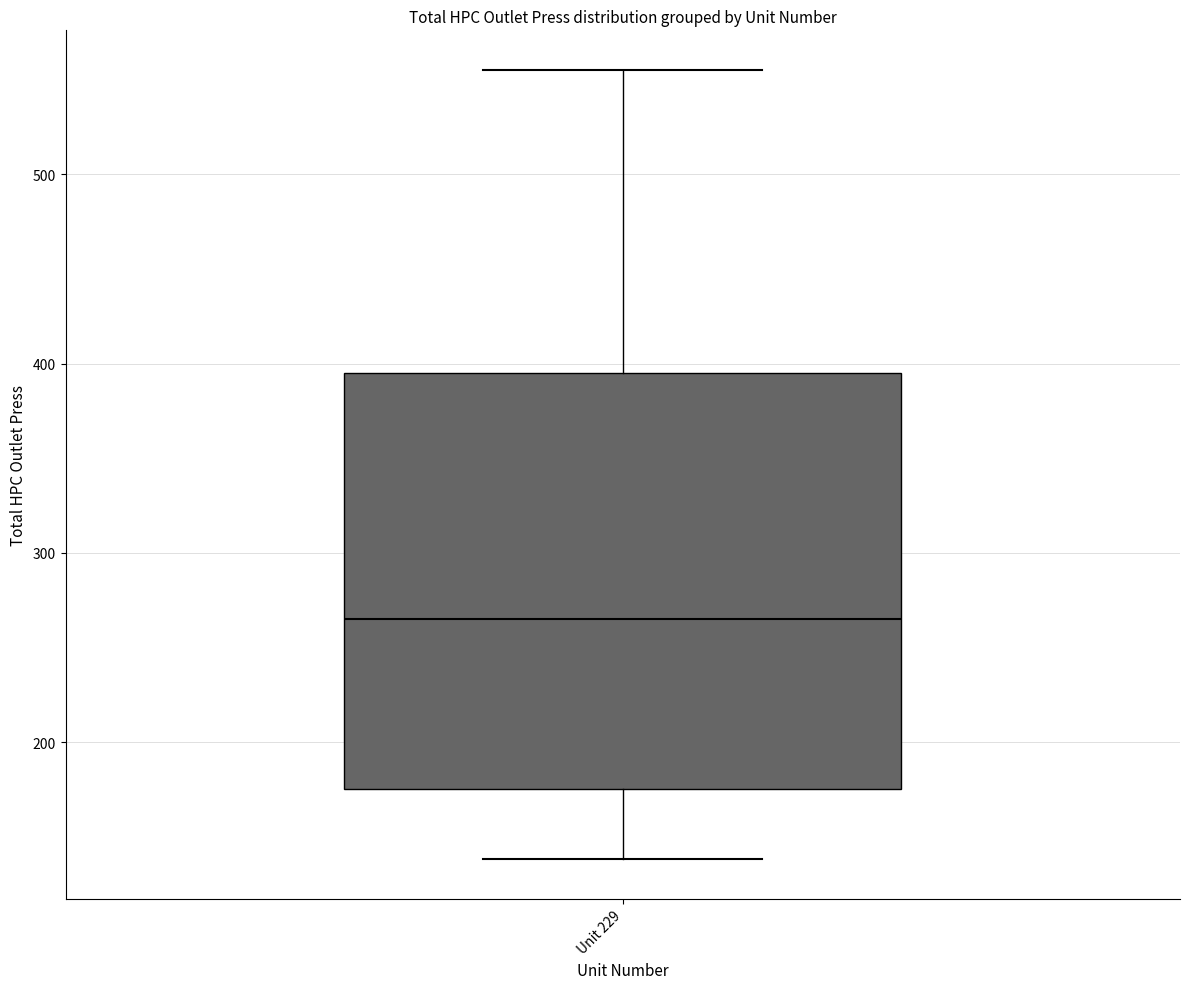

Where does the median line of the box for Unit 229 sit on the y-axis? The values are not printed on the chart, so give them approximately, as read against the axis.

260